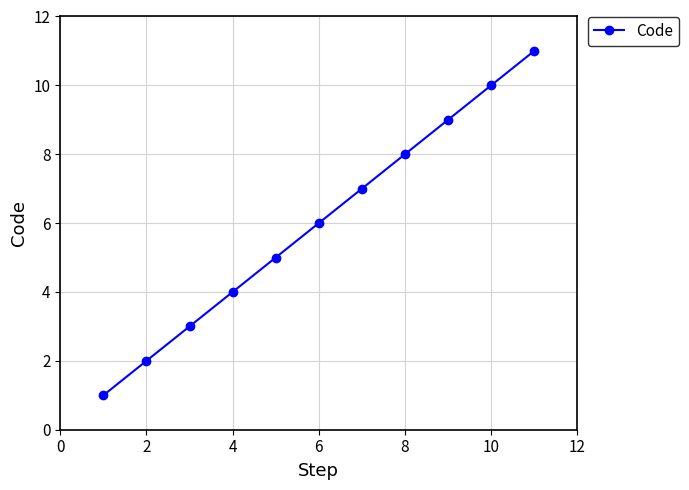

How many values are between 3 and 9?

7